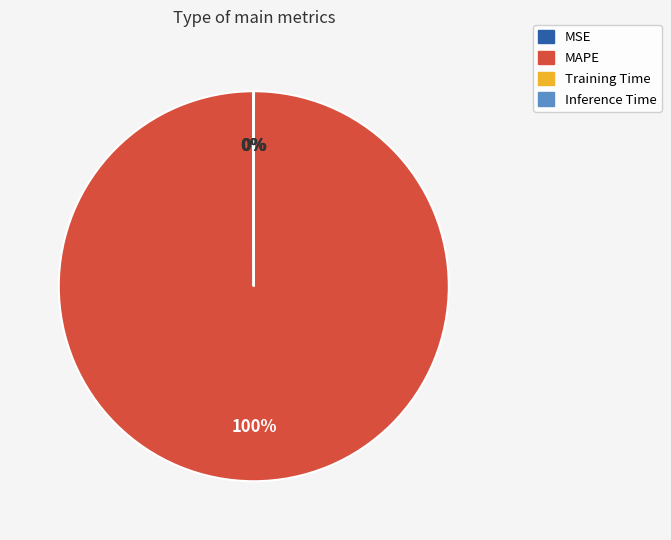

To the nearest percent, what portion does MAPE represent?

100%